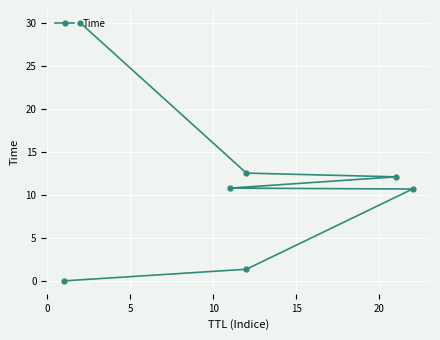

What is the value of the 6th point from the left?

12.5